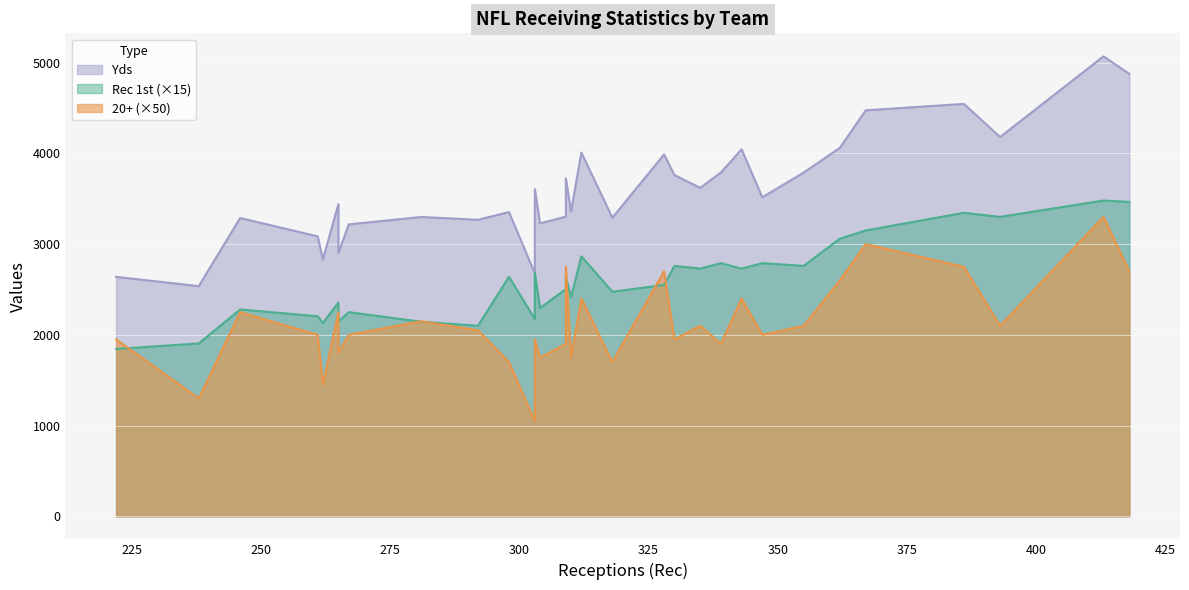

What is the average value of the Yds series?

3586